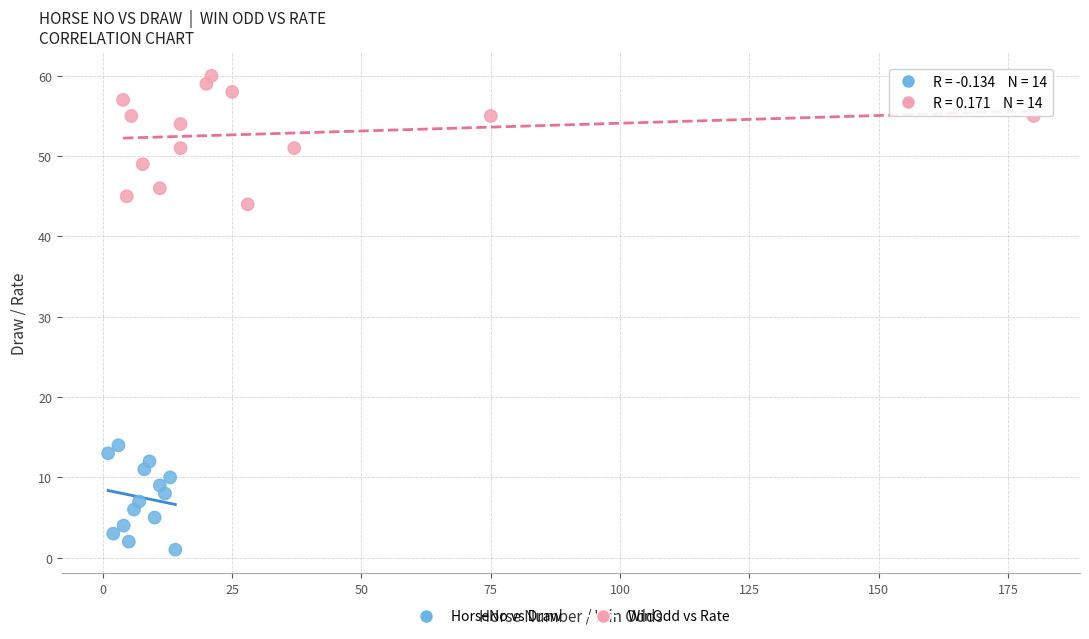

Which series reaches the maximum Y coordinate?

WinOdd vs Rate